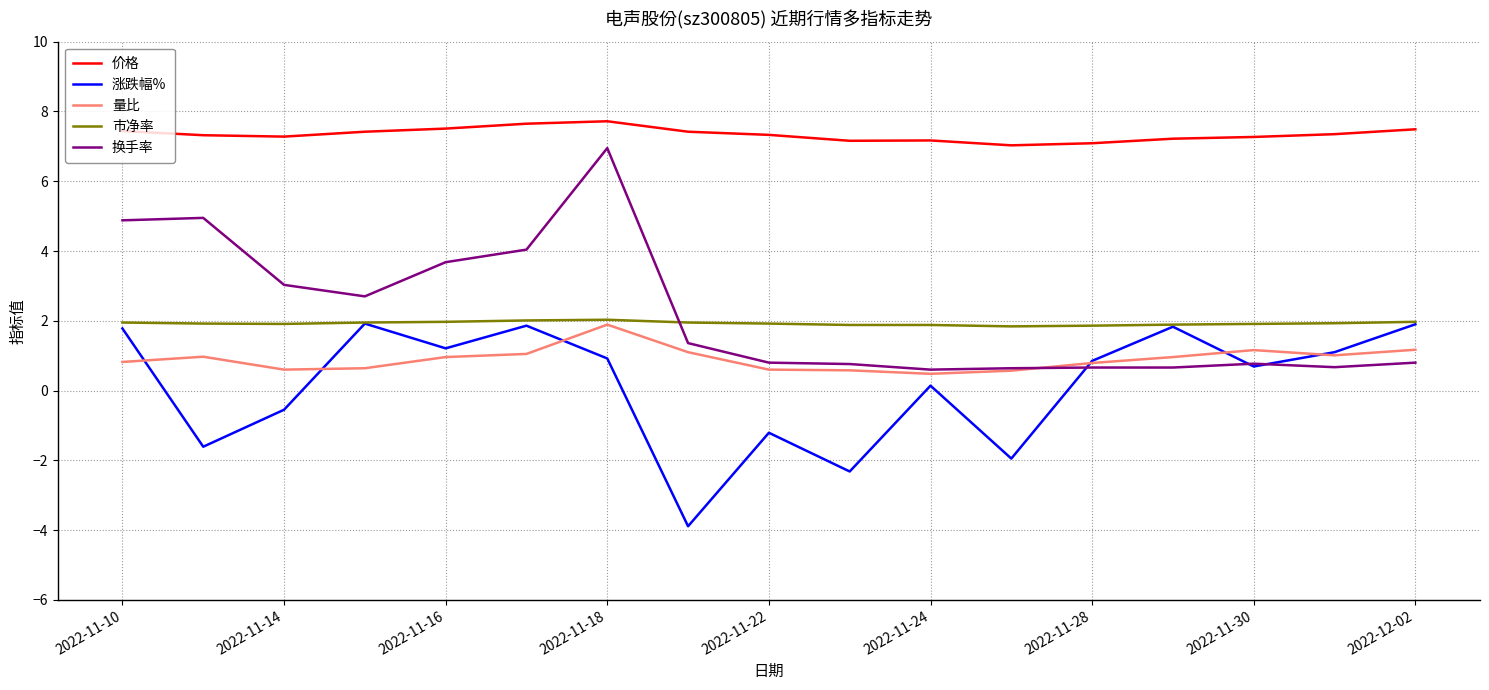

What is the maximum value for 换手率?

7.0